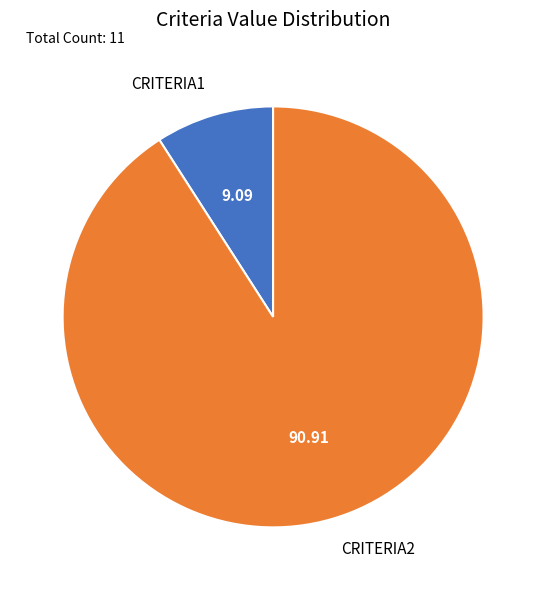

Combined, do CRITERIA1 and CRITERIA2 account for over 50%?

Yes